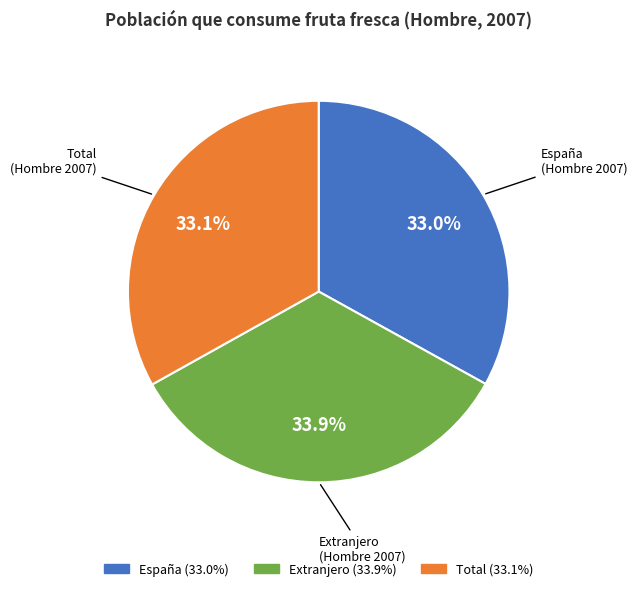

True or false: Extranjero accounts for 19% of the total.

False